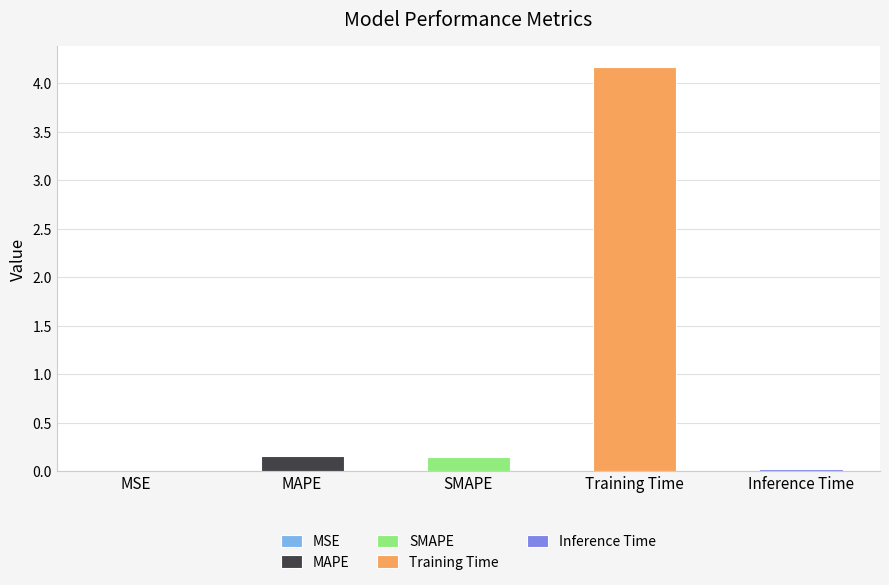

What is the label of the 2nd bar from the right?

Training Time